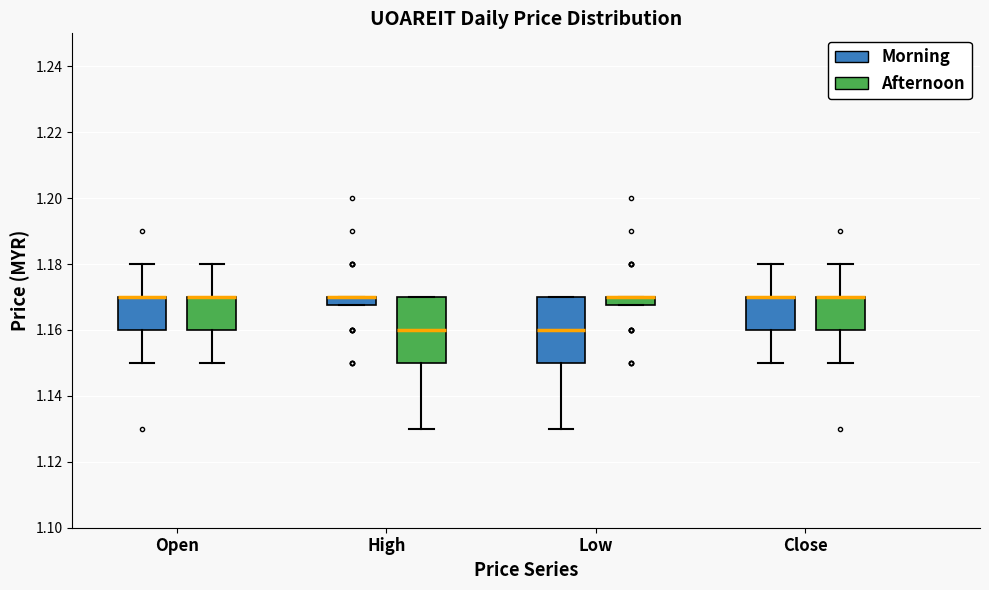

Where does the median line of the box for High (Afternoon) sit on the y-axis? The values are not printed on the chart, so give them approximately, as read against the axis.

1.160